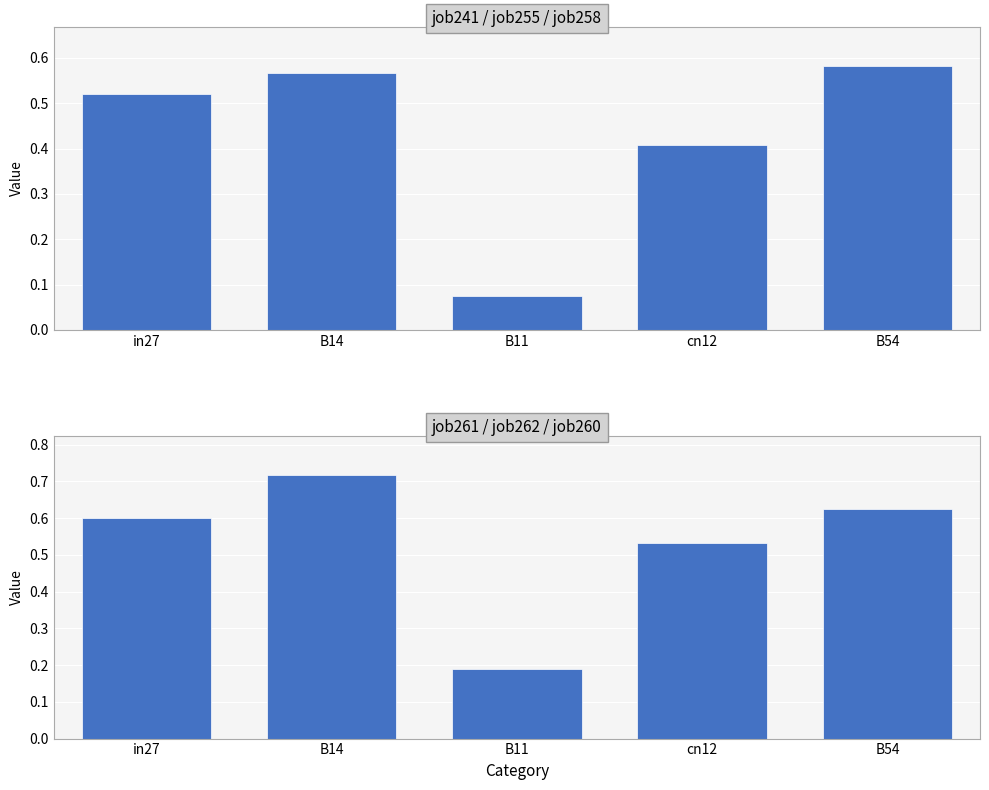

Which category has the lowest value across all series?

B11